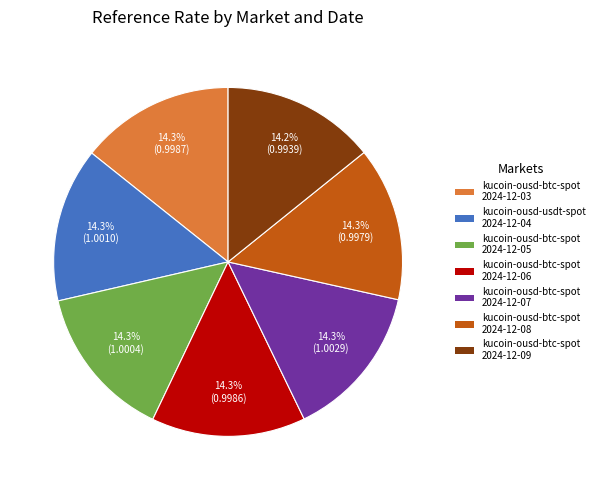

Count the number of slices in the pie.

7